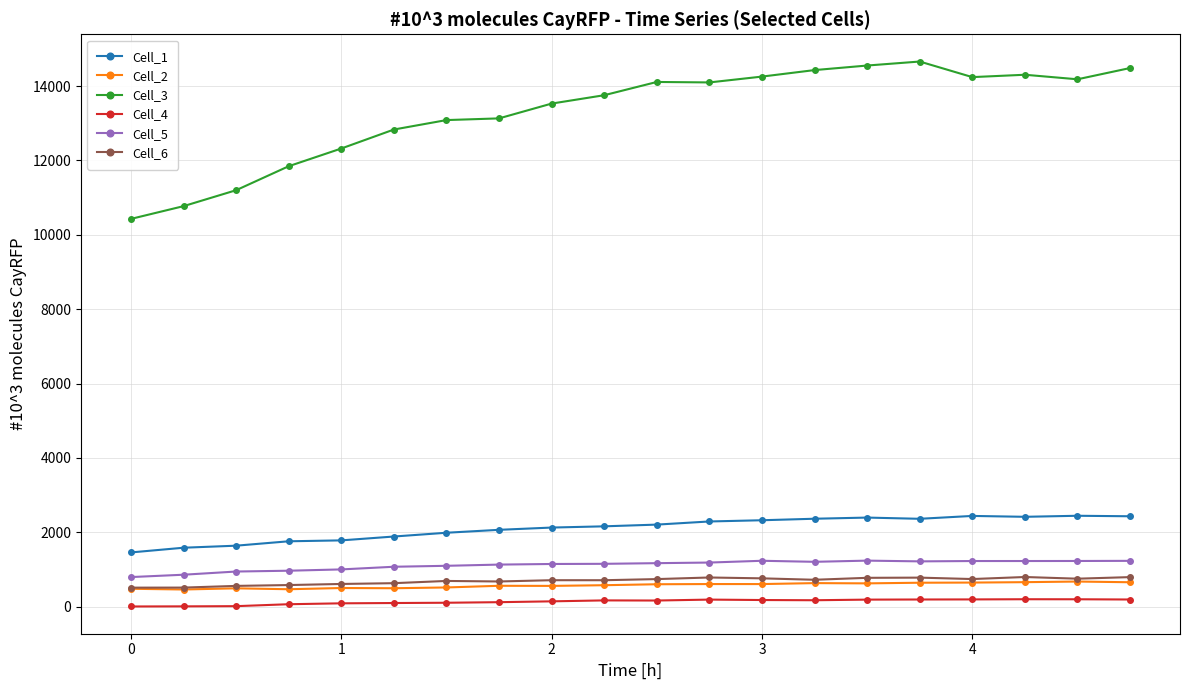

What is the value of the Cell_3 point at the 4th from the left?

11845.7